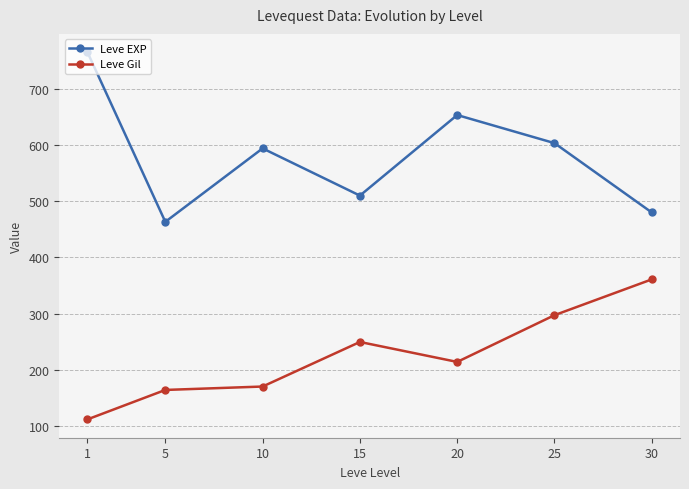

Reading right to left, extract all data points from this chart.

Leve EXP: 480.0	603.3	653.3	510.0	594.0	463.3	765.0
Leve Gil: 361.0	297.3	214.2	249.7	170.4	164.3	112.0